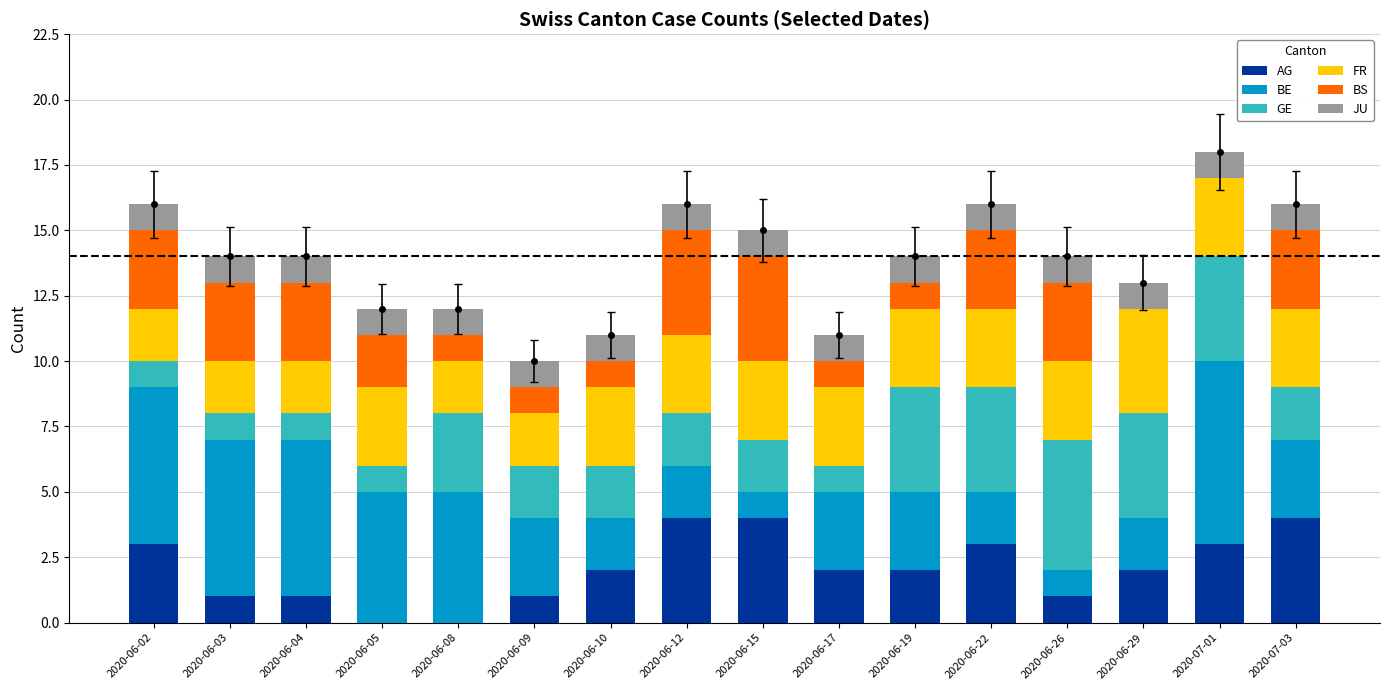

What is the total value across all series at 2020-07-01?

18